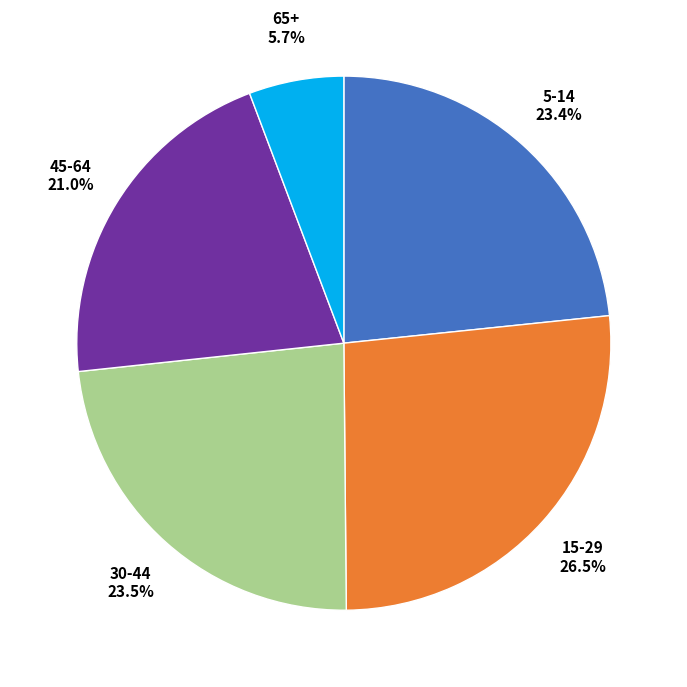

Is there a majority slice in this chart?

No